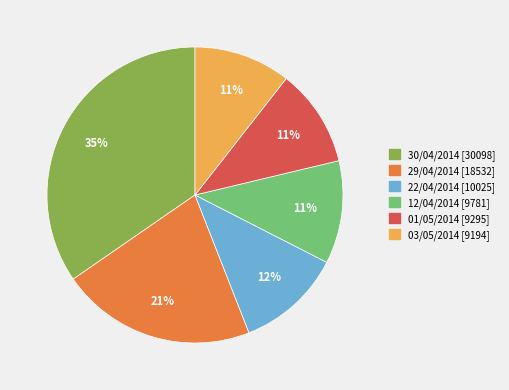

Which has a higher value, 30/04/2014 [30098] or 01/05/2014 [9295]?

30/04/2014 [30098]